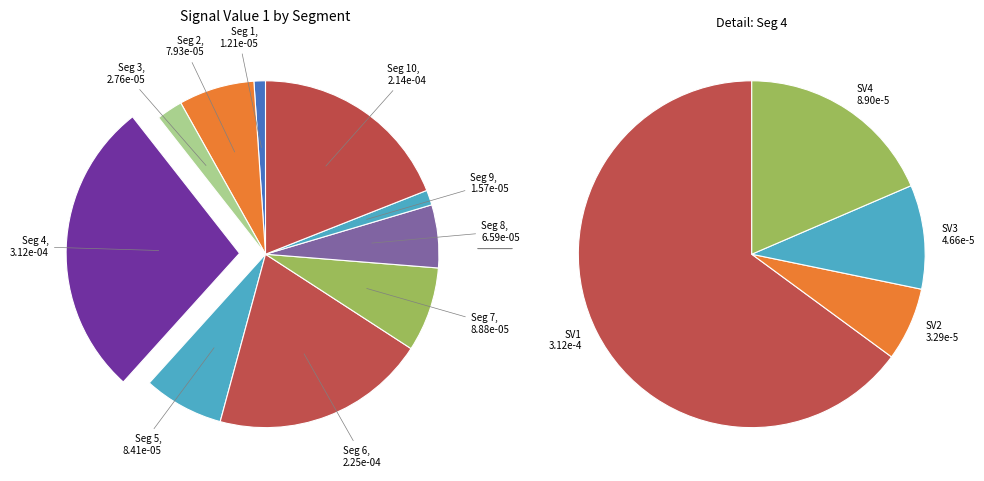

Which category has the biggest portion of the pie?

signal segment 4